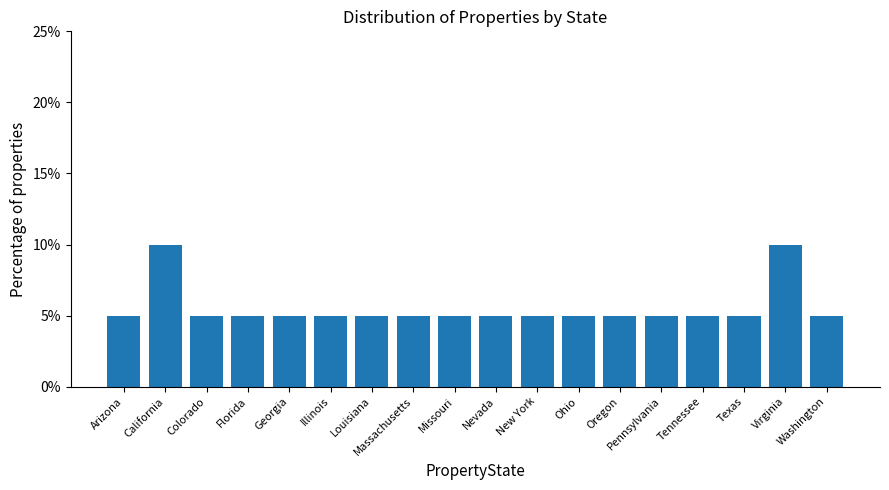

What is the value of the 2nd bar from the left?

10